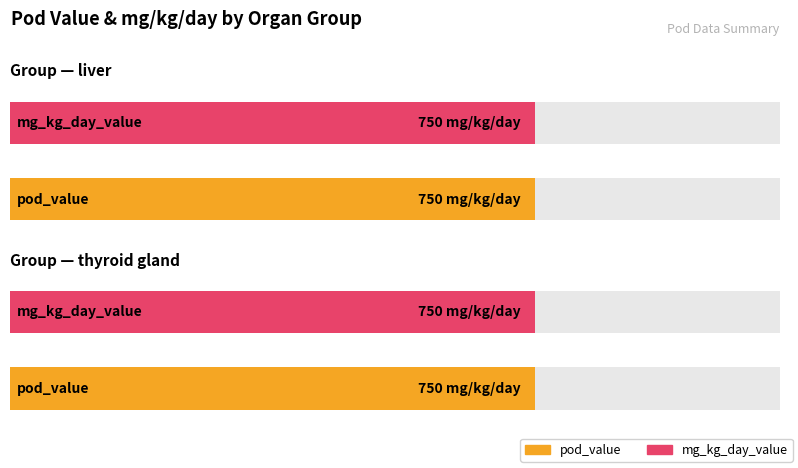

How many bars are there in each group?

2